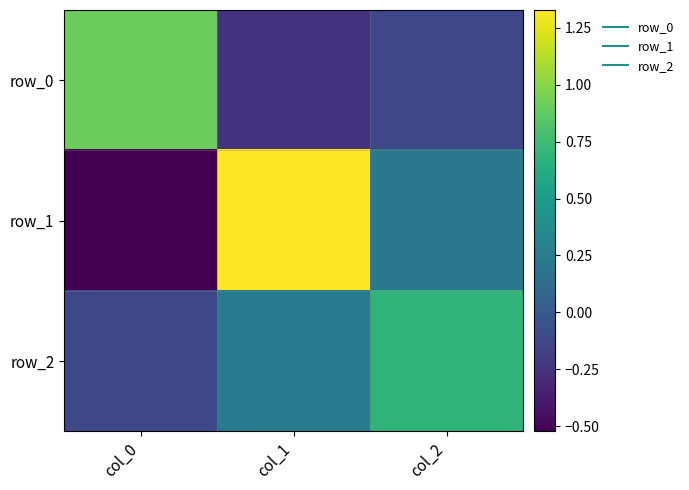

What is the difference between the row_1 values at col_1 and col_0?

1.8